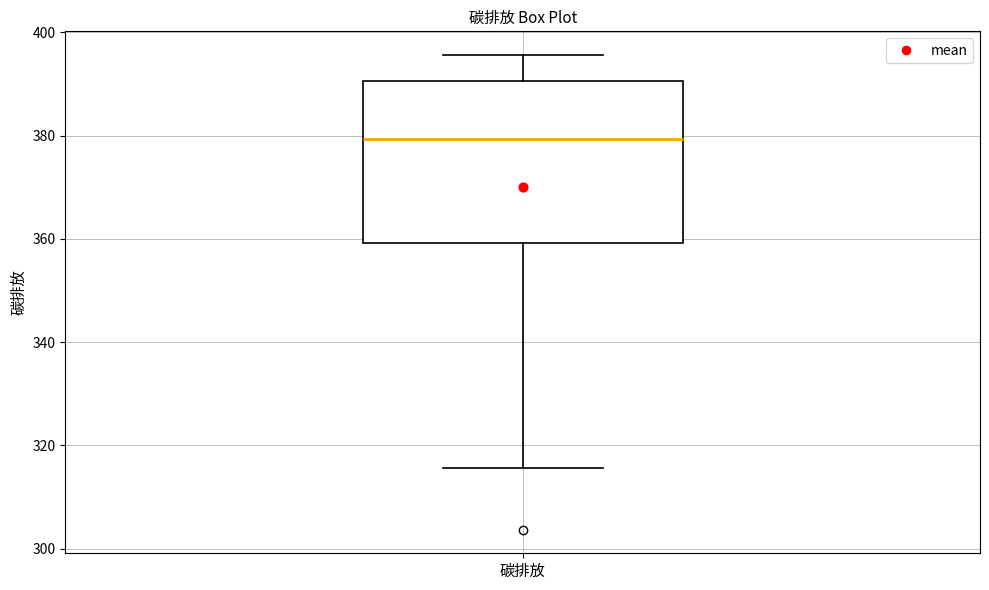

Transcribe this box plot: give where the median line is, the range the box spans, and where the two whiskers end, as read against the y-axis. The values are not printed on the chart, so give them approximately, as read against the axis.

median 380, box 360 to 390, whiskers 316 to 396